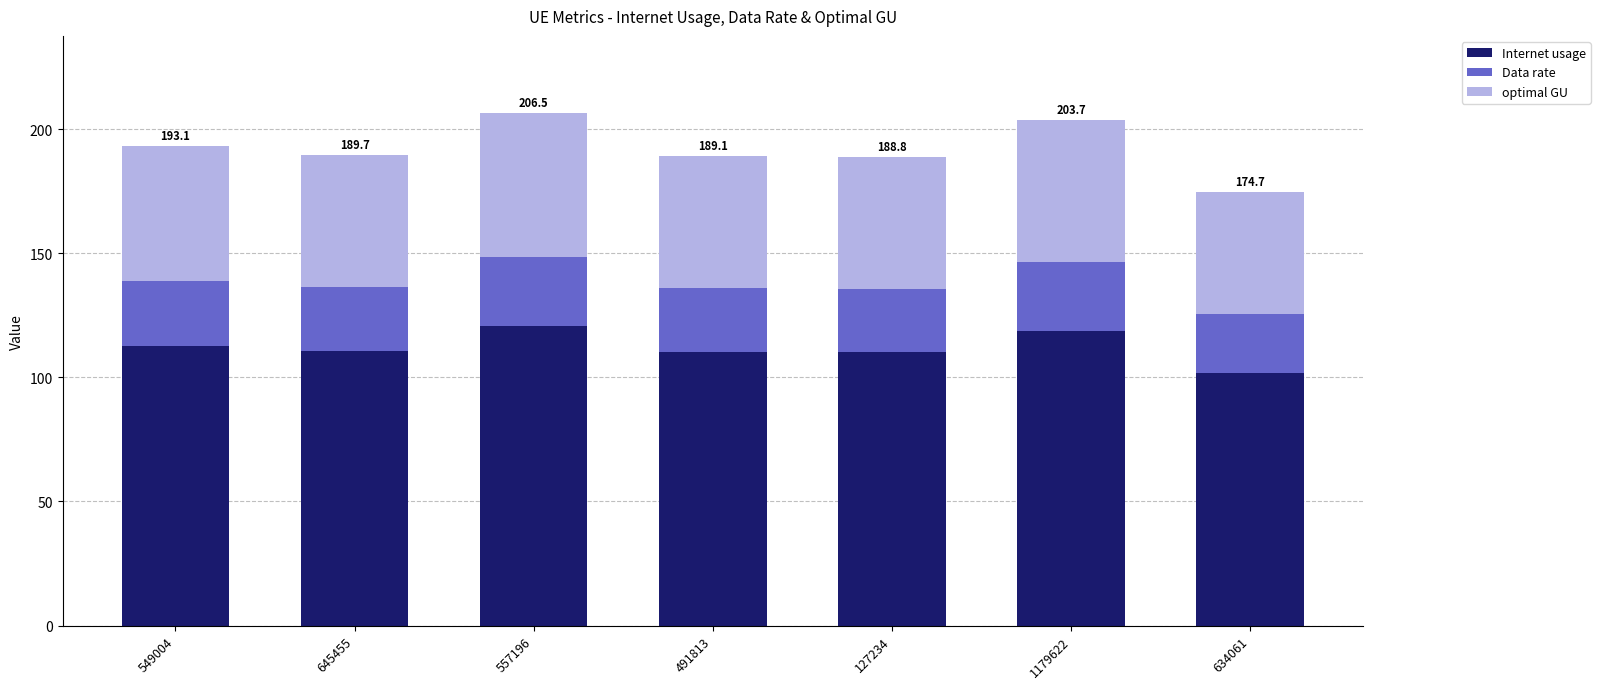

What is the difference between the maximum and second lowest values in the Internet usage series?

10.4